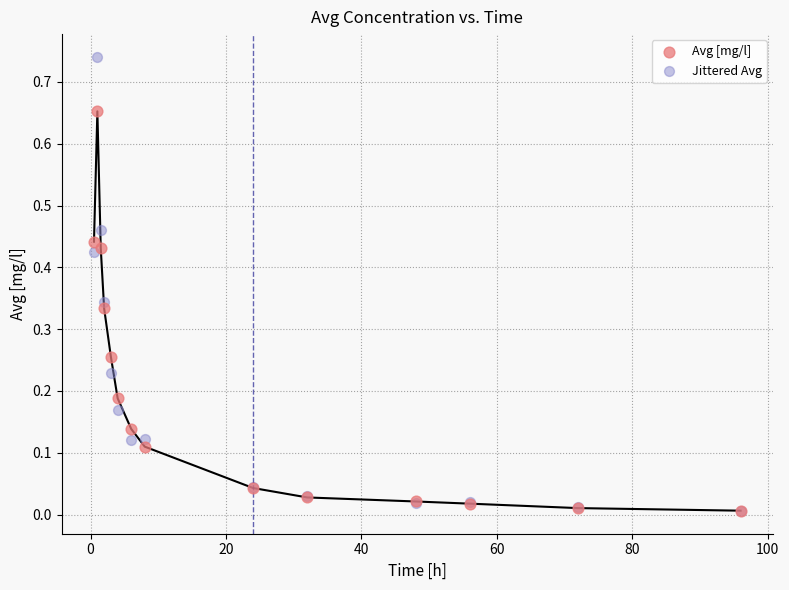

What are all the series names shown in the legend?

Avg [mg/l], Jittered Avg